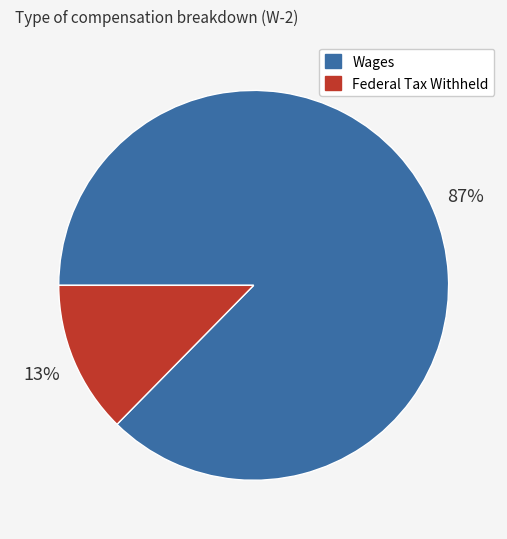

The Wages slice represents 94% of the pie. True or false?

False